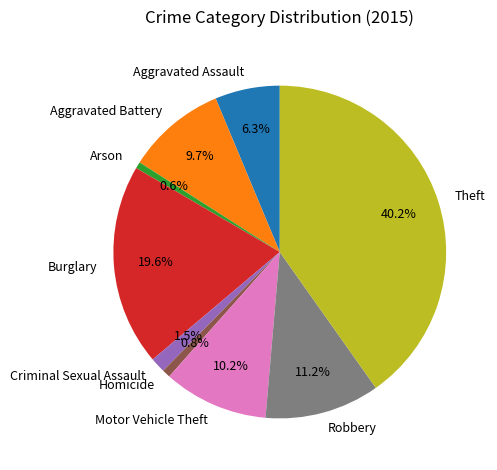

Between Arson and Theft, which is larger?

Theft